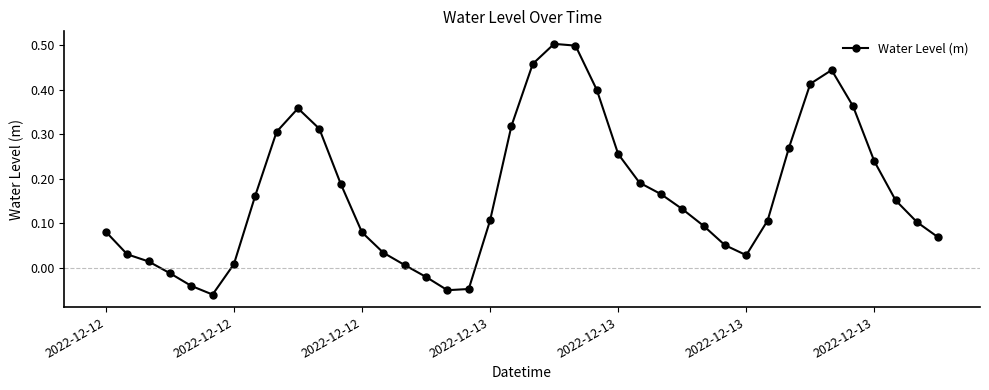

What is the difference between the maximum and minimum values?

0.6